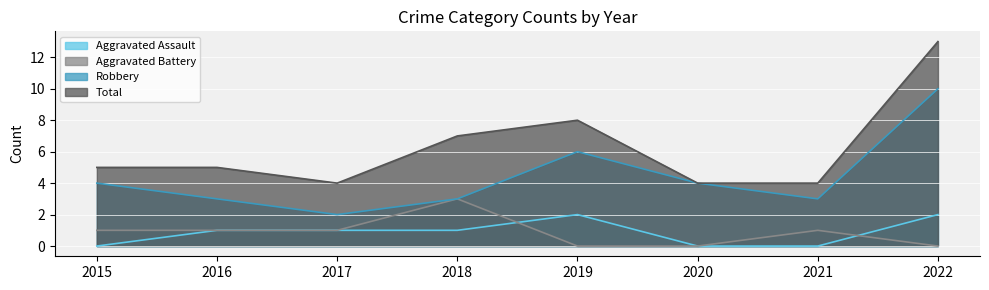

Reading left to right, transcribe all the data shown in this chart.

Aggravated Assault: 0	1	1	1	2	0	0	2
Aggravated Battery: 1	1	1	3	0	0	1	0
Robbery: 4	3	2	3	6	4	3	10
Total: 5	5	4	7	8	4	4	13